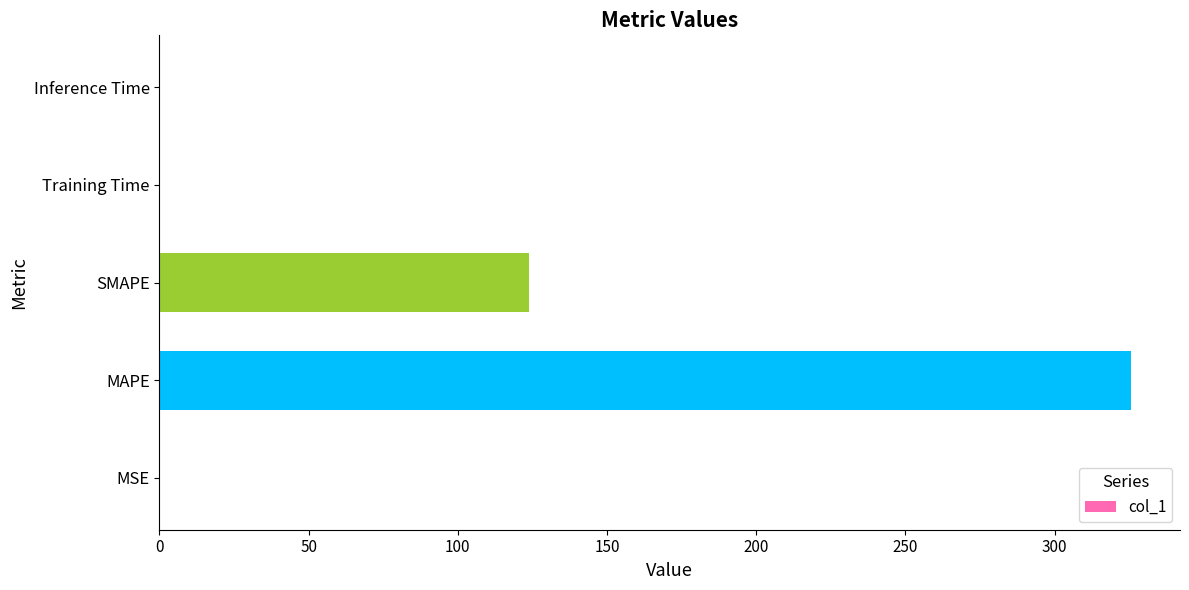

How many categories are shown in the chart?

5